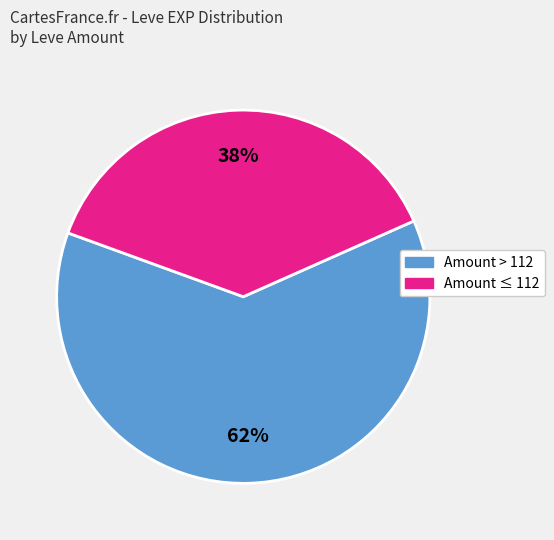

Does any single category account for the majority?

Yes